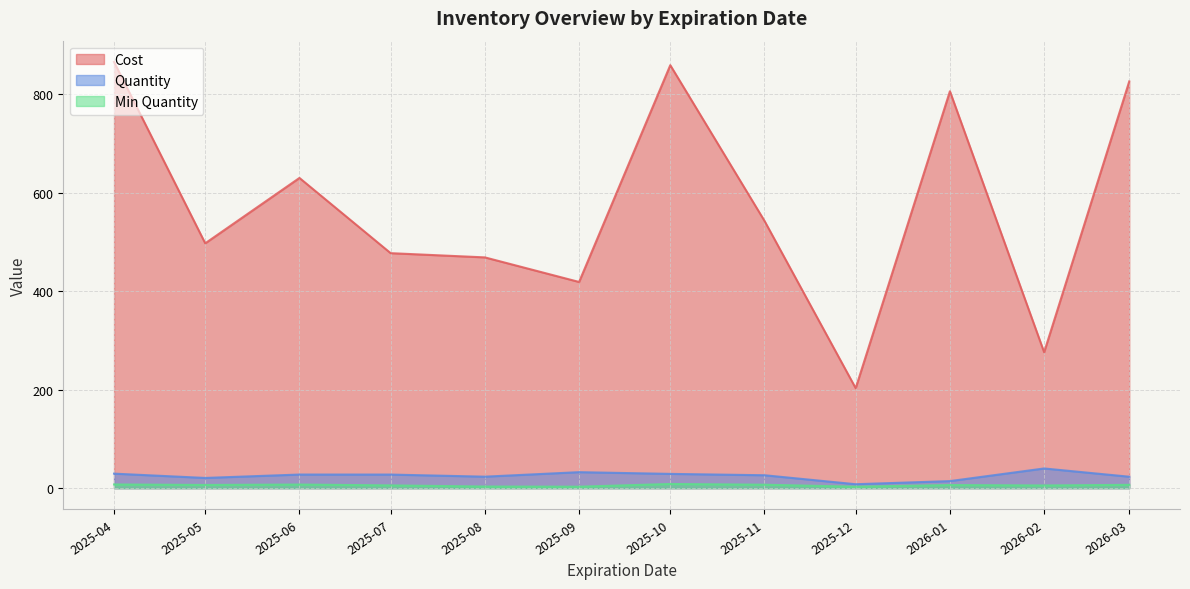

Is it true that Min Quantity equals 2 at 5?

False